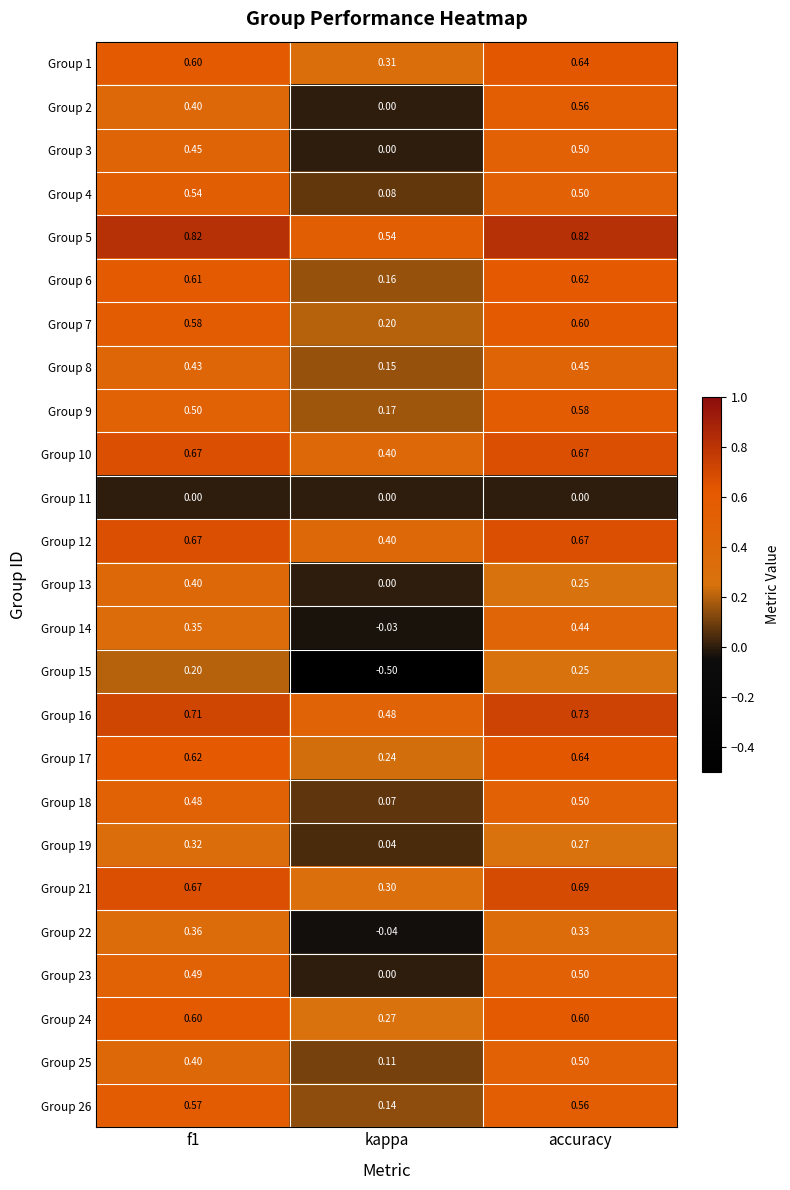

Where is Group 24 nearest to the value 0?

kappa